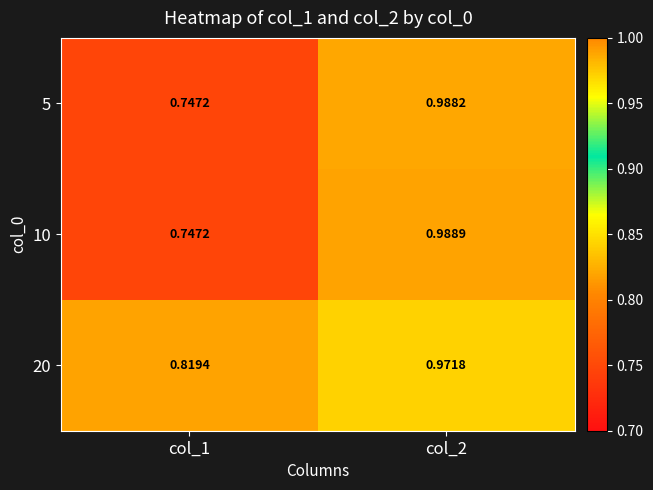

Is the value of 5 at col_2 greater than the value of 20 at col_2?

Yes